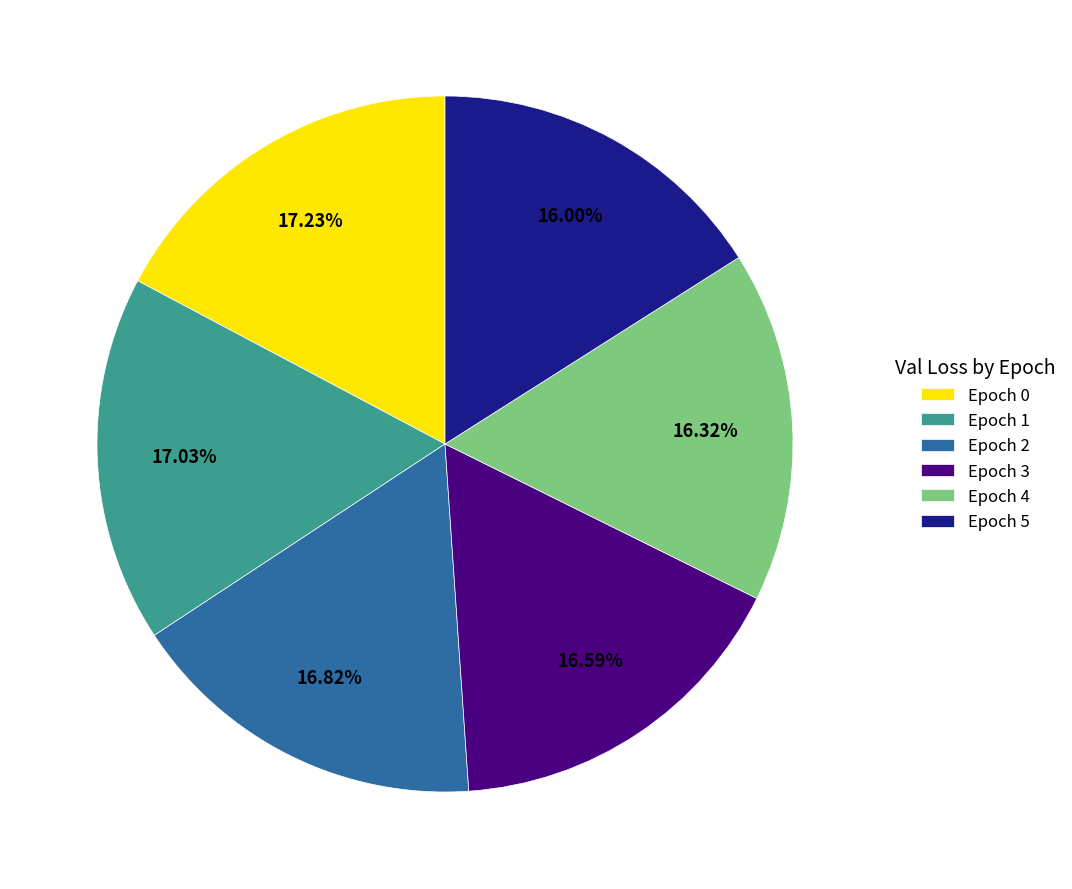

How many slices are in this pie chart?

6